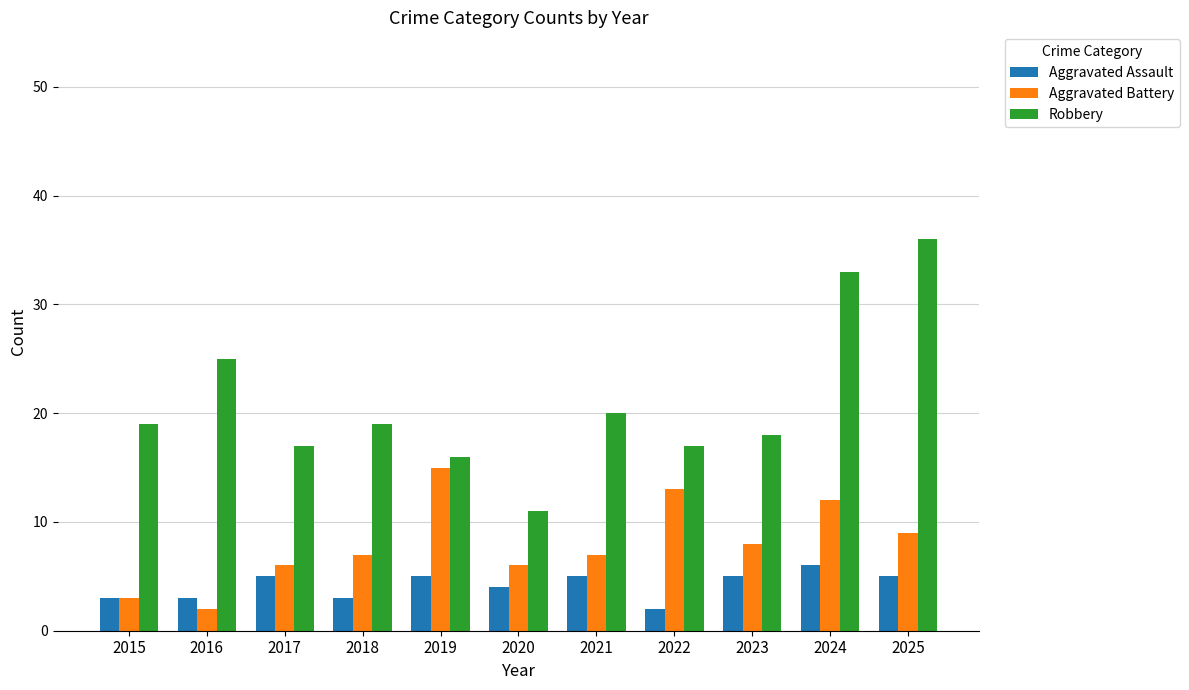

What is the spread (max minus min) of values at 2018?

16